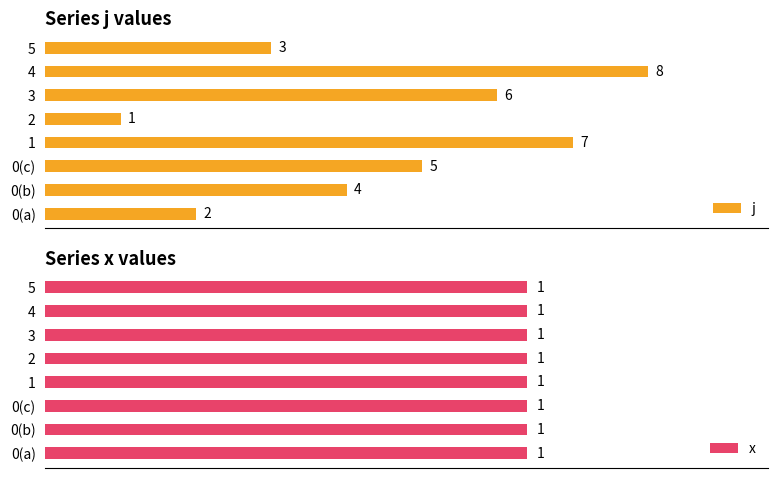

At how many categories does at least one series exceed 1?

7